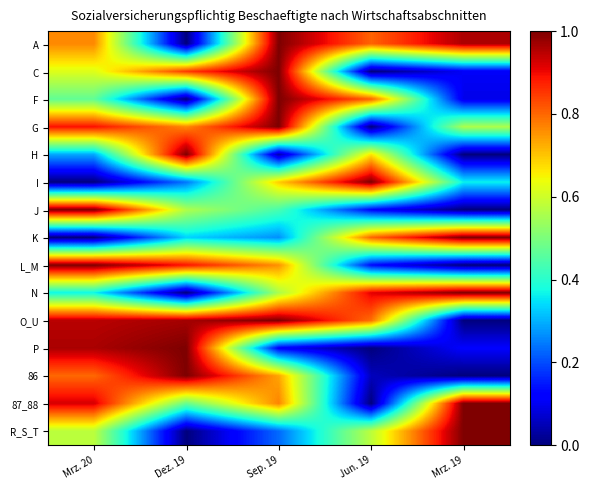

Reading right to left, extract all data points from this chart.

A: Mrz. 19=1.0	Jun. 19=0.8	Sep. 19=1.0	Dez. 19=0.0	Mrz. 20=0.8
C: Mrz. 19=0.1	Jun. 19=0.0	Sep. 19=1.0	Dez. 19=0.8	Mrz. 20=0.6
F: Mrz. 19=0.1	Jun. 19=0.8	Sep. 19=1.0	Dez. 19=0.0	Mrz. 20=0.5
G: Mrz. 19=0.6	Jun. 19=0.0	Sep. 19=1.0	Dez. 19=0.8	Mrz. 20=0.9
H: Mrz. 19=0.0	Jun. 19=0.7	Sep. 19=0.0	Dez. 19=1.0	Mrz. 20=0.3
I: Mrz. 19=0.4	Jun. 19=1.0	Sep. 19=0.7	Dez. 19=0.2	Mrz. 20=0.0
J: Mrz. 19=0.0	Jun. 19=0.1	Sep. 19=0.4	Dez. 19=0.6	Mrz. 20=1.0
K: Mrz. 19=1.0	Jun. 19=0.8	Sep. 19=0.3	Dez. 19=0.3	Mrz. 20=0.0
L_M: Mrz. 19=0.0	Jun. 19=0.1	Sep. 19=0.8	Dez. 19=0.9	Mrz. 20=1.0
N: Mrz. 19=1.0	Jun. 19=0.9	Sep. 19=0.6	Dez. 19=0.0	Mrz. 20=0.4
O_U: Mrz. 19=0.0	Jun. 19=0.8	Sep. 19=1.0	Dez. 19=1.0	Mrz. 20=0.9
P: Mrz. 19=0.1	Jun. 19=0.0	Sep. 19=0.1	Dez. 19=1.0	Mrz. 20=1.0
86: Mrz. 19=0.0	Jun. 19=0.1	Sep. 19=0.7	Dez. 19=1.0	Mrz. 20=0.8
87_88: Mrz. 19=1.0	Jun. 19=0.0	Sep. 19=0.8	Dez. 19=0.5	Mrz. 20=0.9
R_S_T: Mrz. 19=1.0	Jun. 19=0.6	Sep. 19=0.2	Dez. 19=0.0	Mrz. 20=0.6